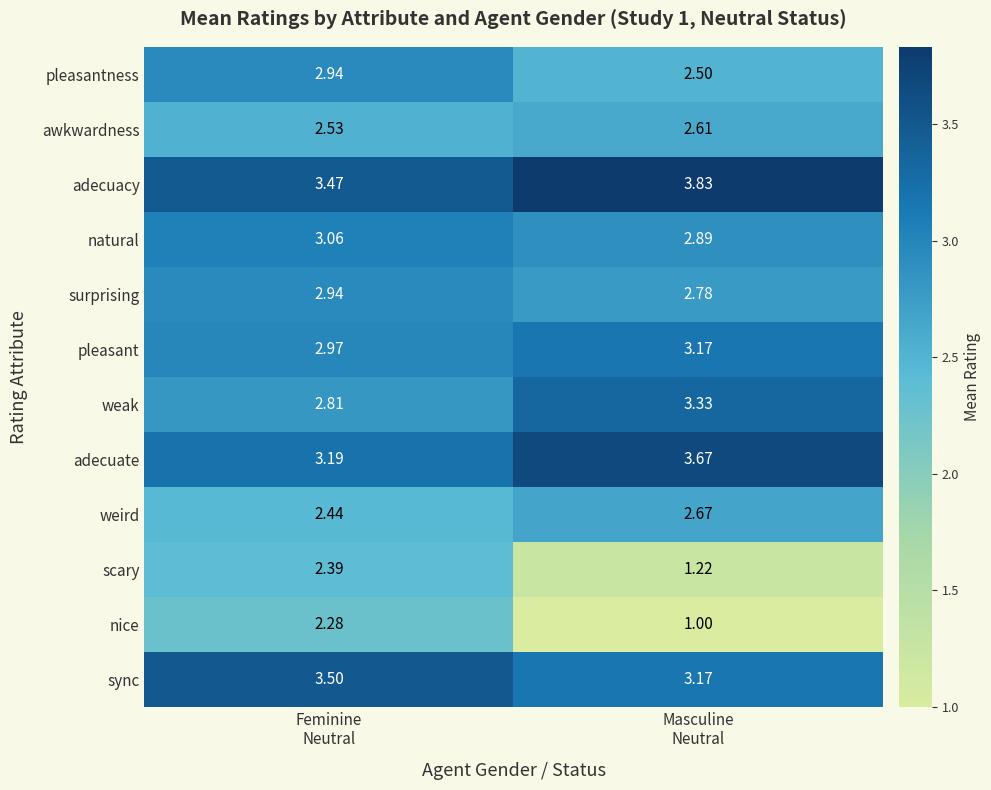

Which series has the largest total across all categories?

adecuacy